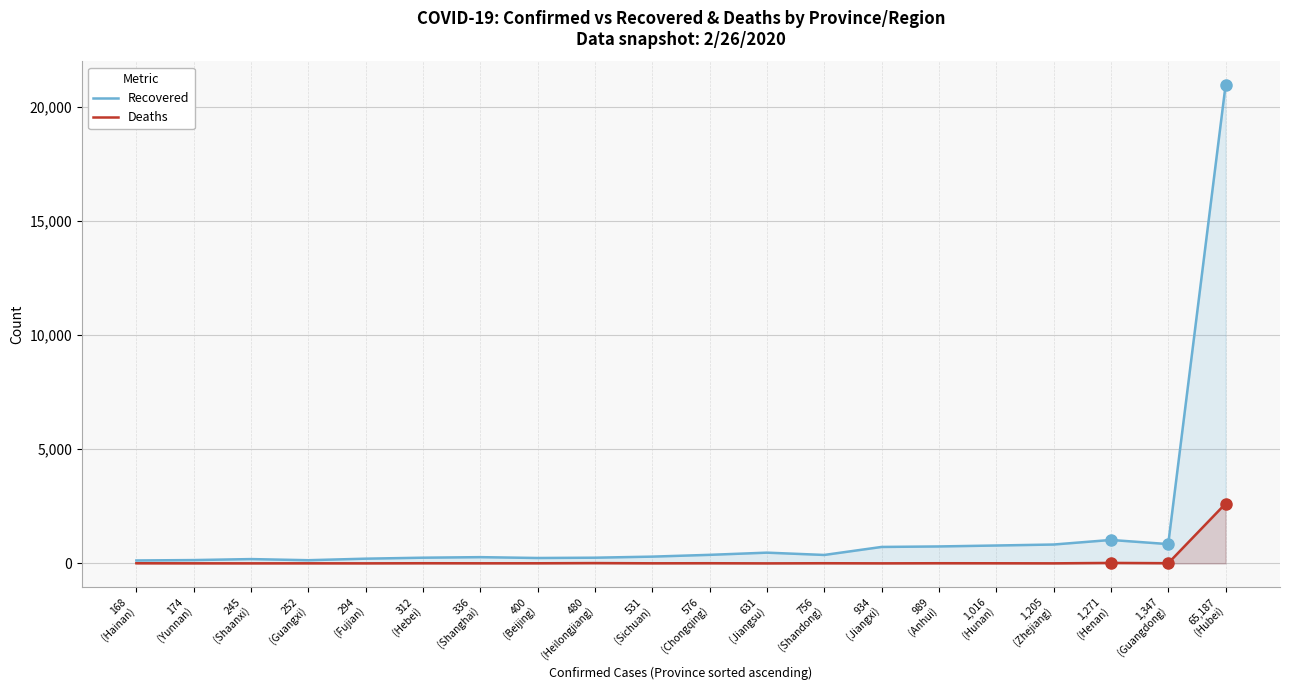

Which has a higher value, 631
(Jiangsu) or 1,205
(Zhejiang)?

1,205
(Zhejiang)